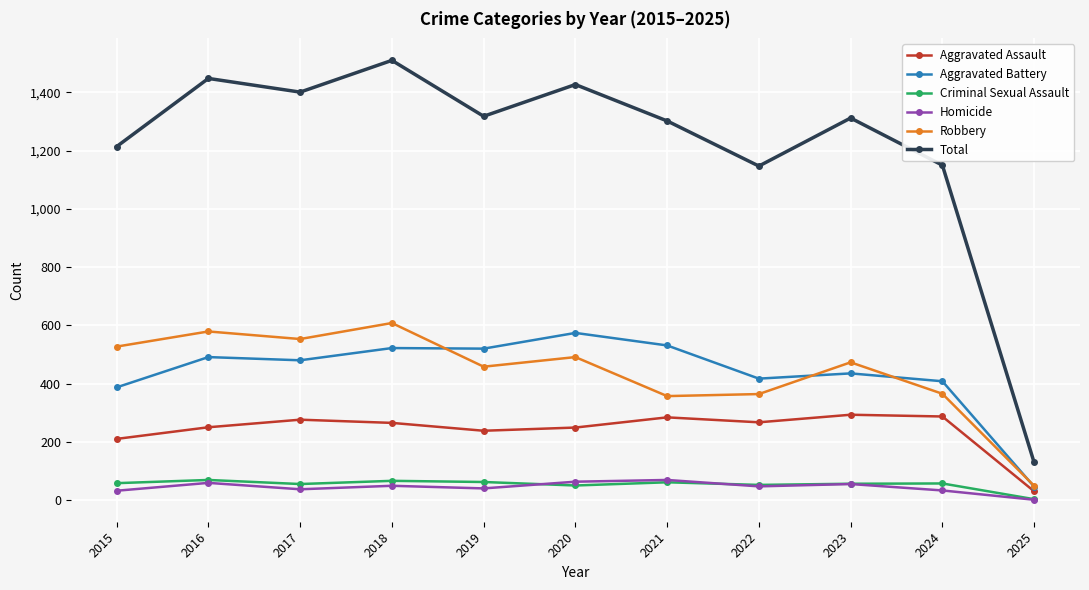

Does the chart display data point markers on the line(s)?

Yes